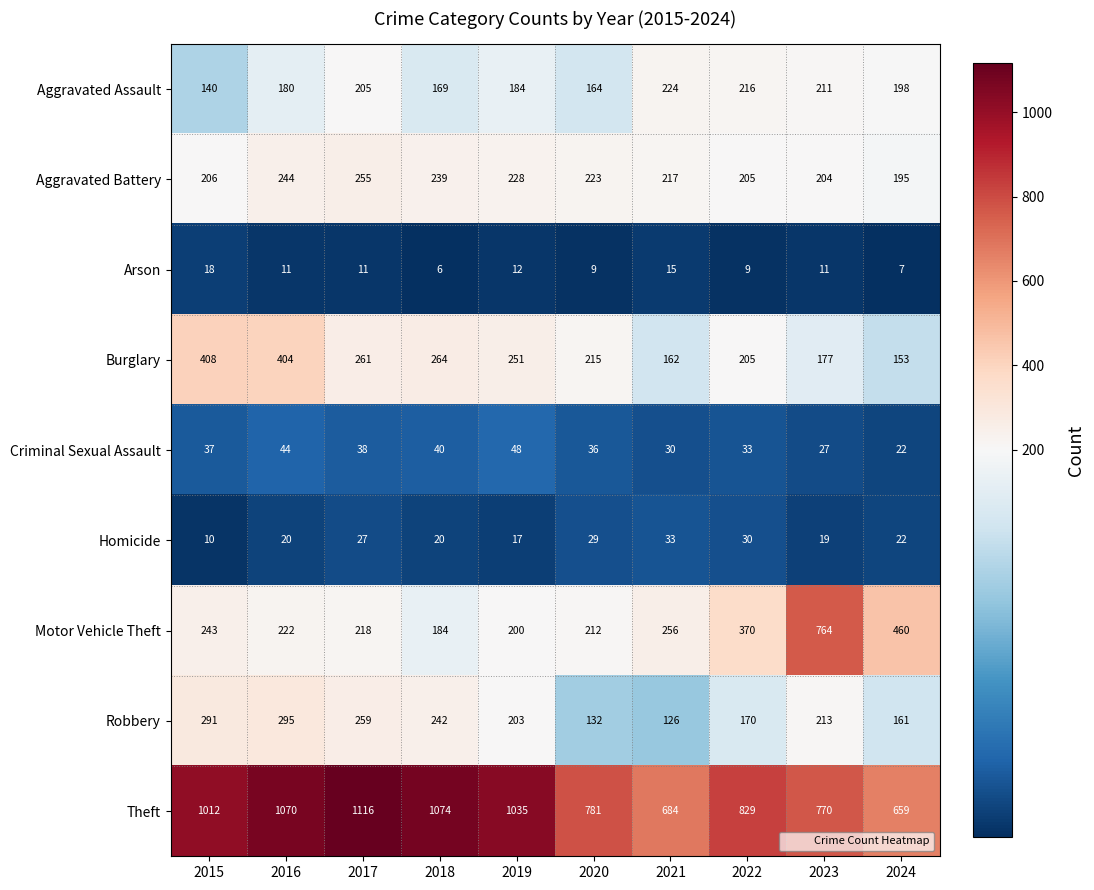

Which label corresponds to the smallest value in the chart?

2018